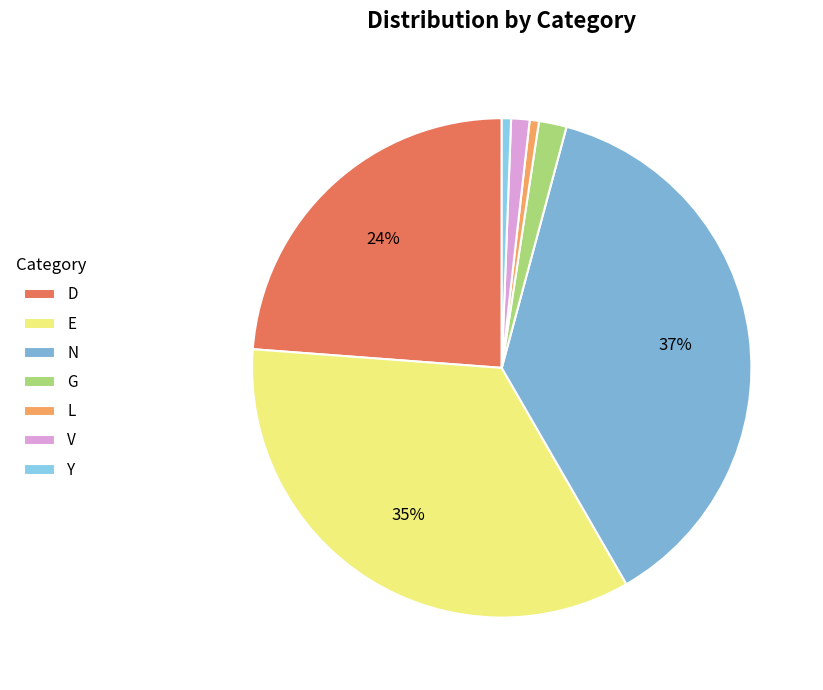

Does E account for over 50% of the chart?

No